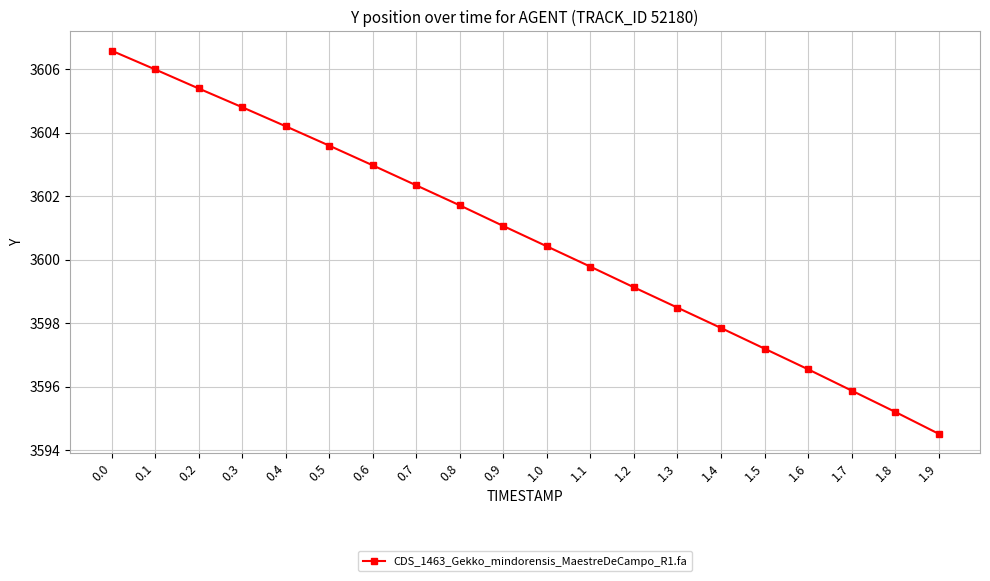

List the labels in order of value, smallest first.

1.9, 1.8, 1.7, 1.6, 1.5, 1.4, 1.3, 1.2, 1.1, 1.0, 0.9, 0.8, 0.7, 0.6, 0.5, 0.4, 0.3, 0.2, 0.1, 0.0